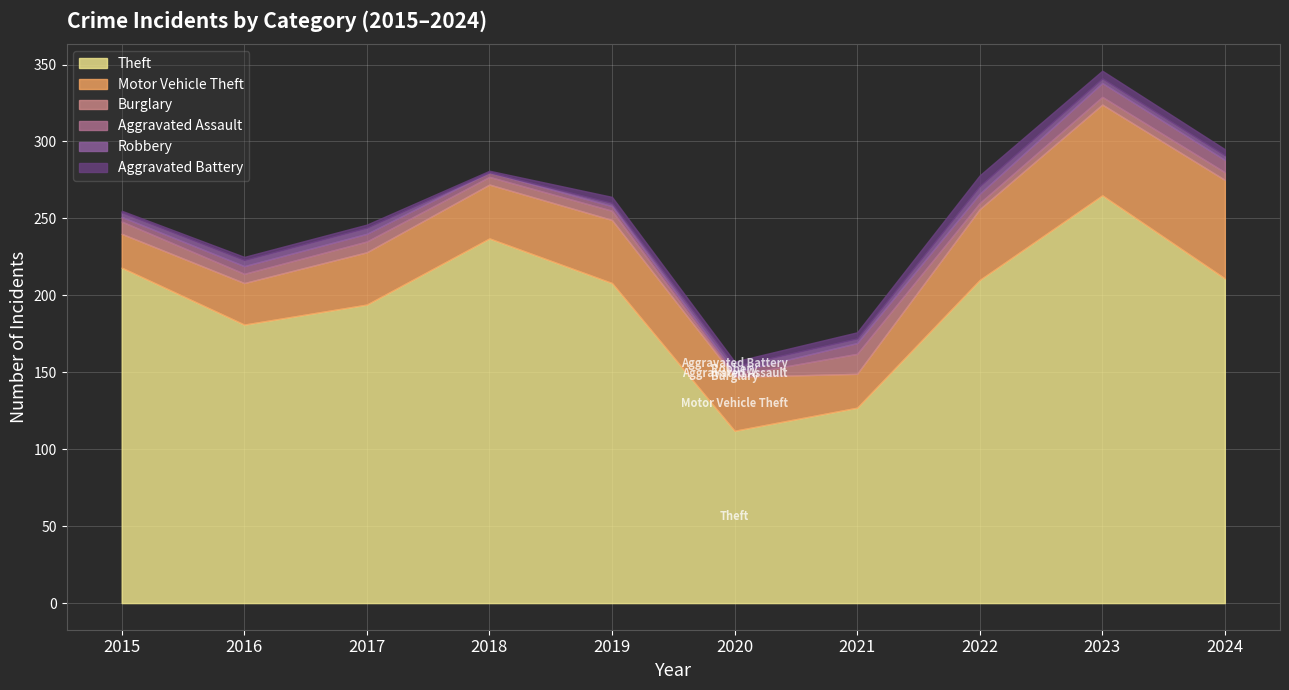

The value of Aggravated Battery at 2018 is 2. True or false?

False